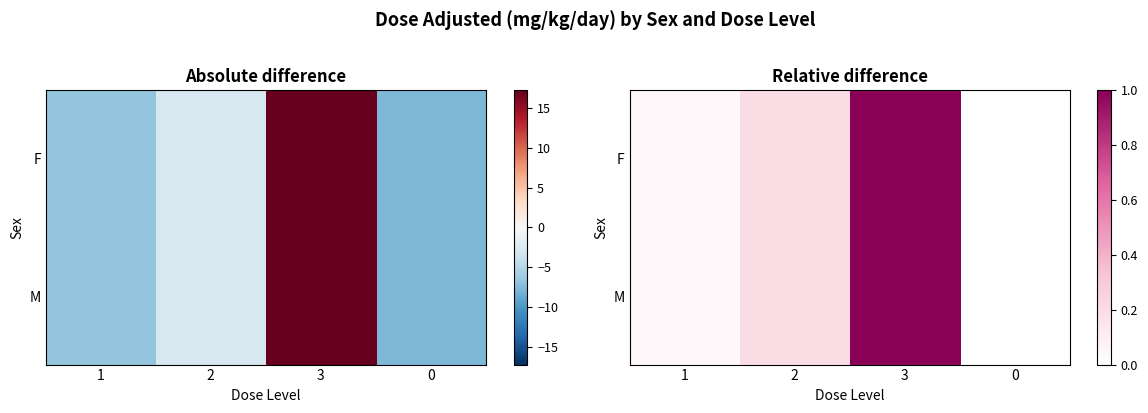

Rank the series by their maximum value, from highest to lowest.

F, M